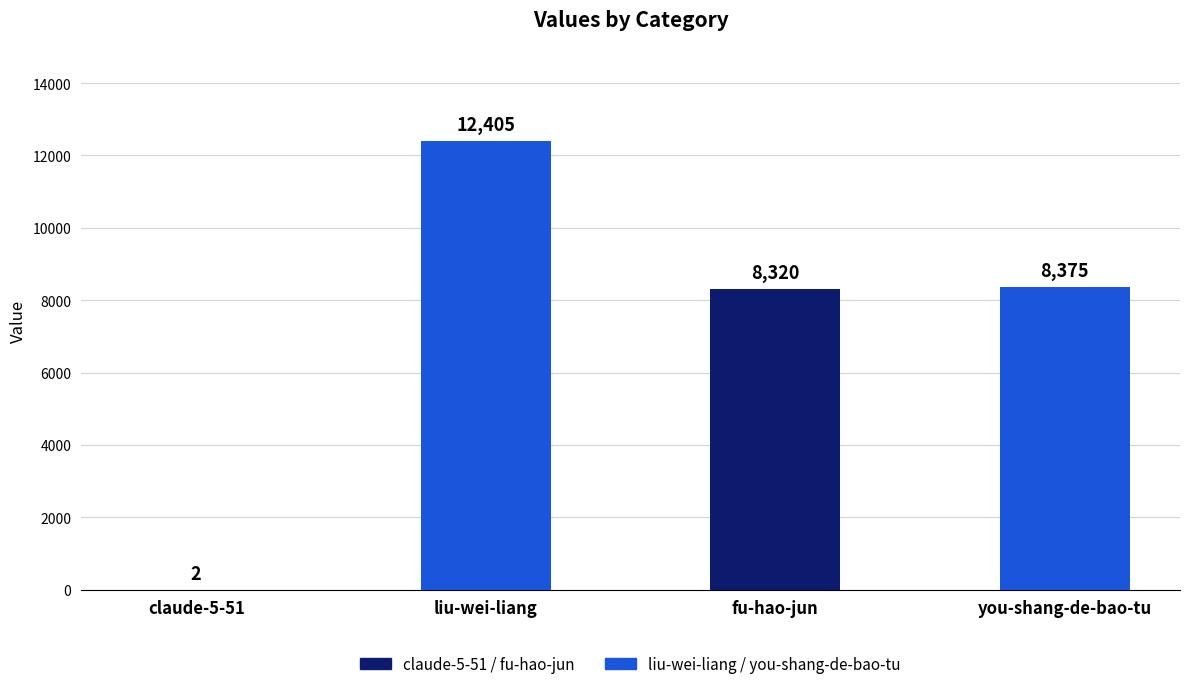

True or false: the data shows 12405 at liu-wei-liang.

True